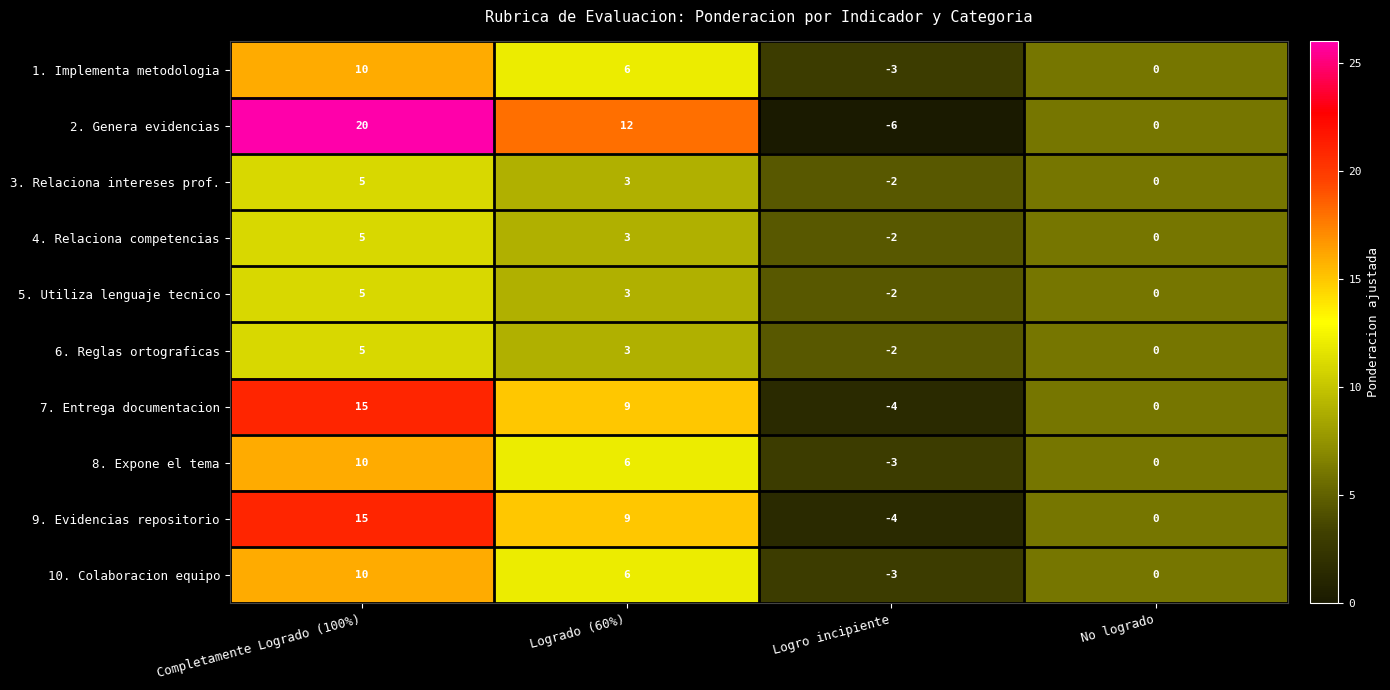

What is the spread (max minus min) of values at Completamente Logrado (100%)?

15